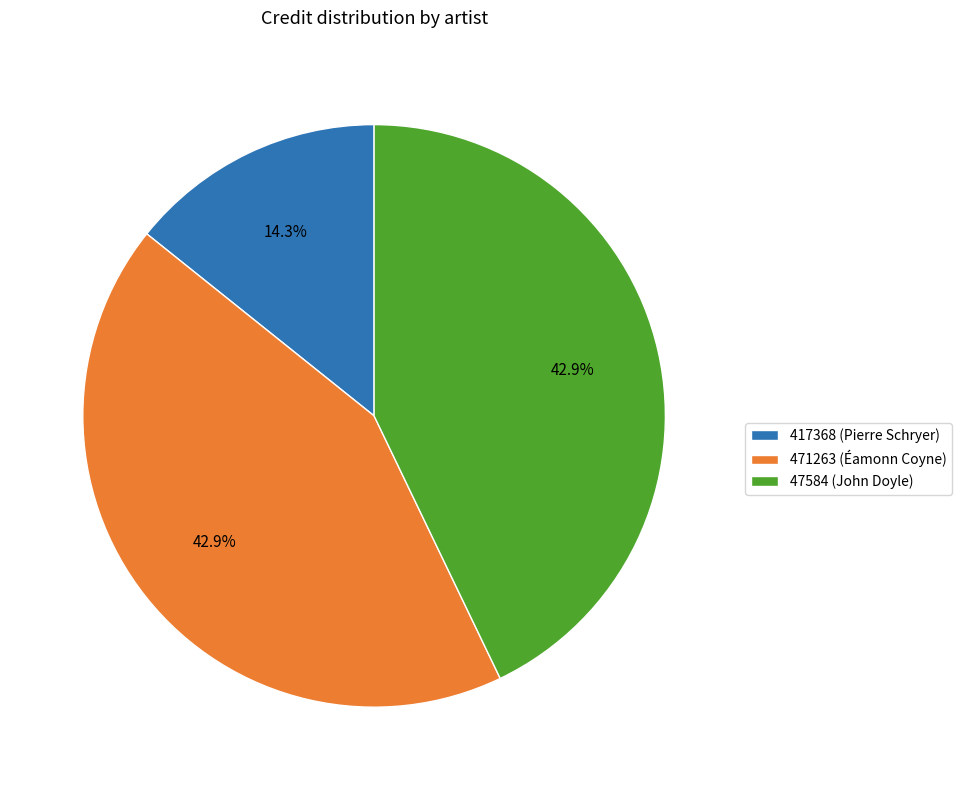

Combined, what portion of the pie is 47584 (John Doyle) and 417368 (Pierre Schryer)?

57.1%